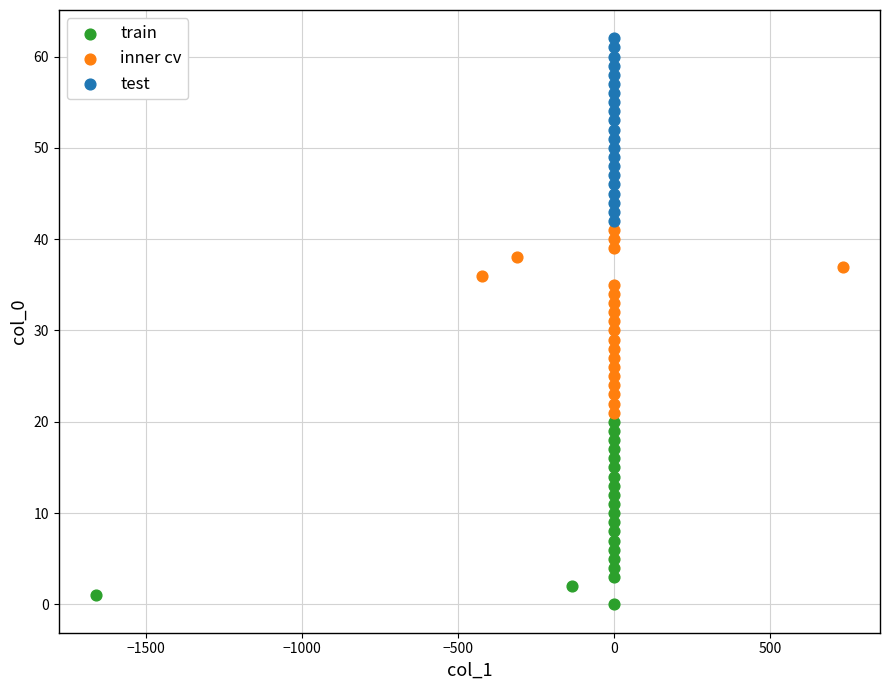

Which series reaches the minimum Y coordinate?

train